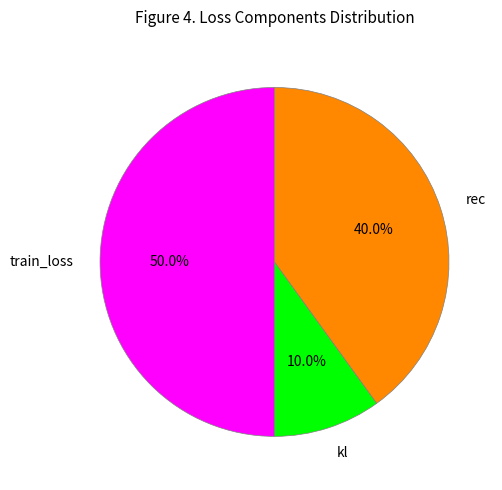

What percentage is the kl slice, to the nearest percent?

10%